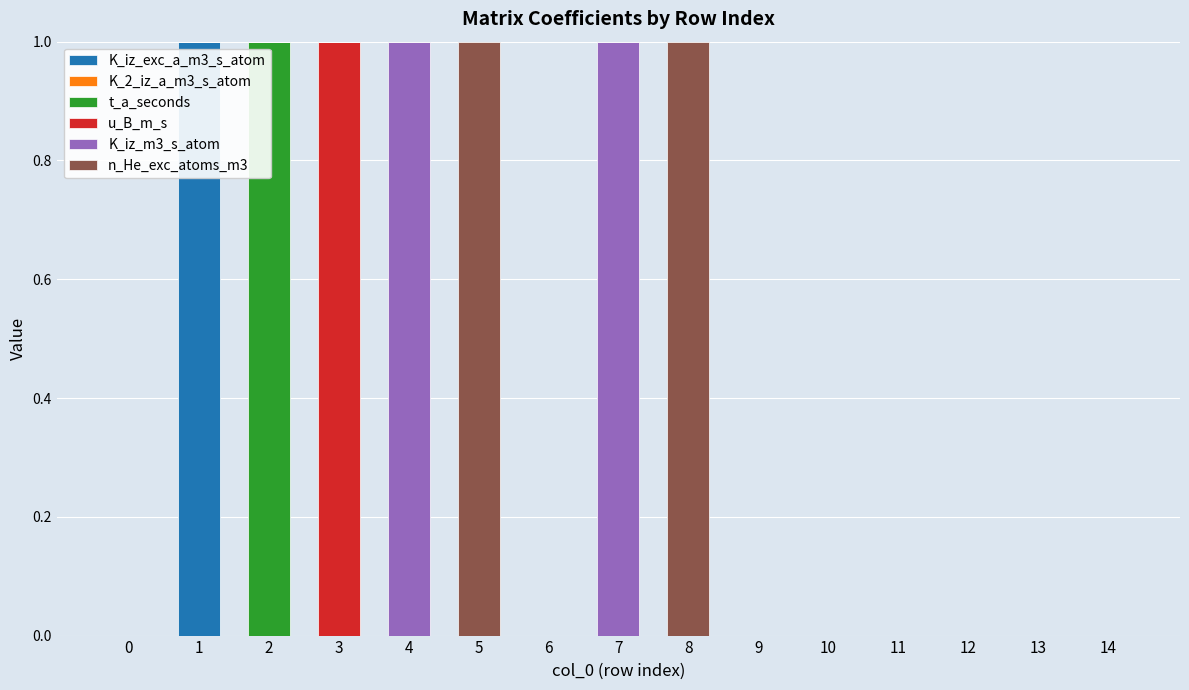

The K_iz_exc_a_m3_s_atom series shows 0 at 8. True or false?

True